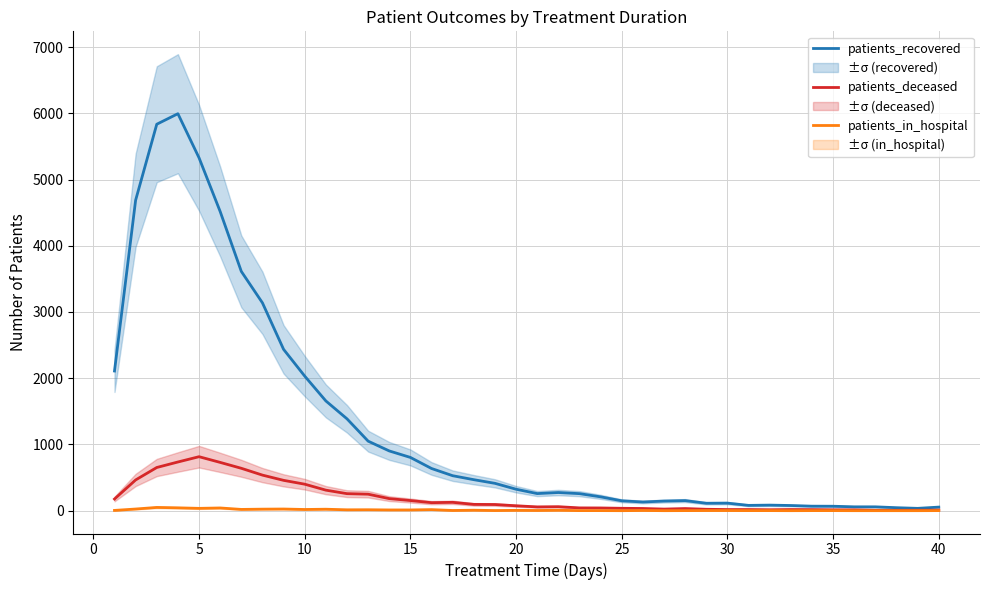

What is the difference between the patients_in_hospital values at 15 and 24?

16